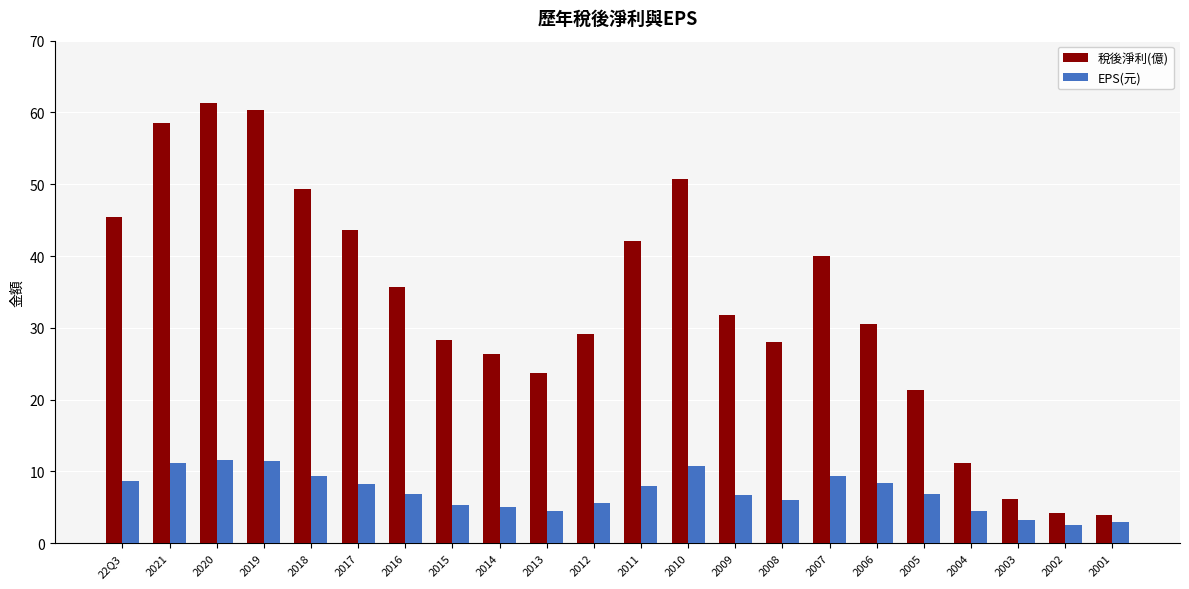

What is the difference between the maximum and minimum values in the 稅後淨利(億) series?

57.4